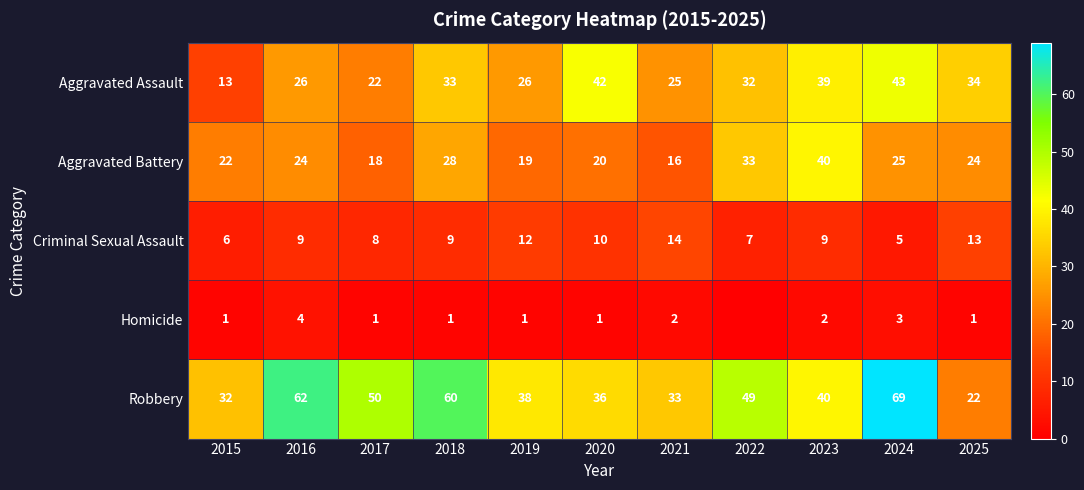

What is the sum of all Robbery values?

491